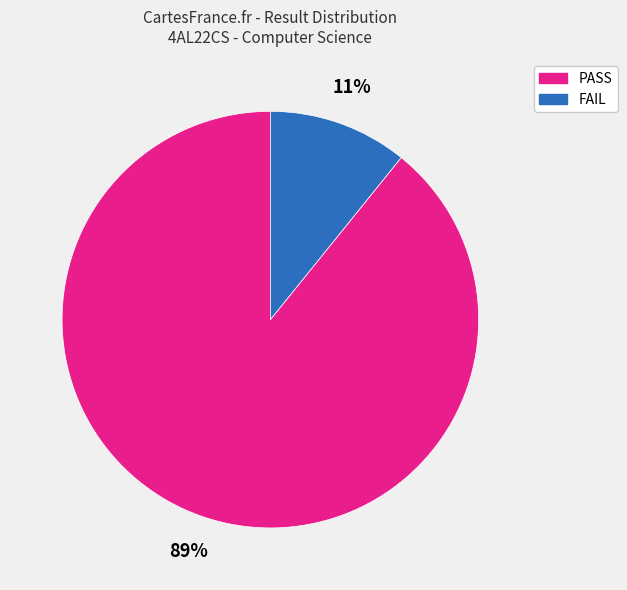

To the nearest percent, what is the combined percentage of PASS and FAIL?

100%